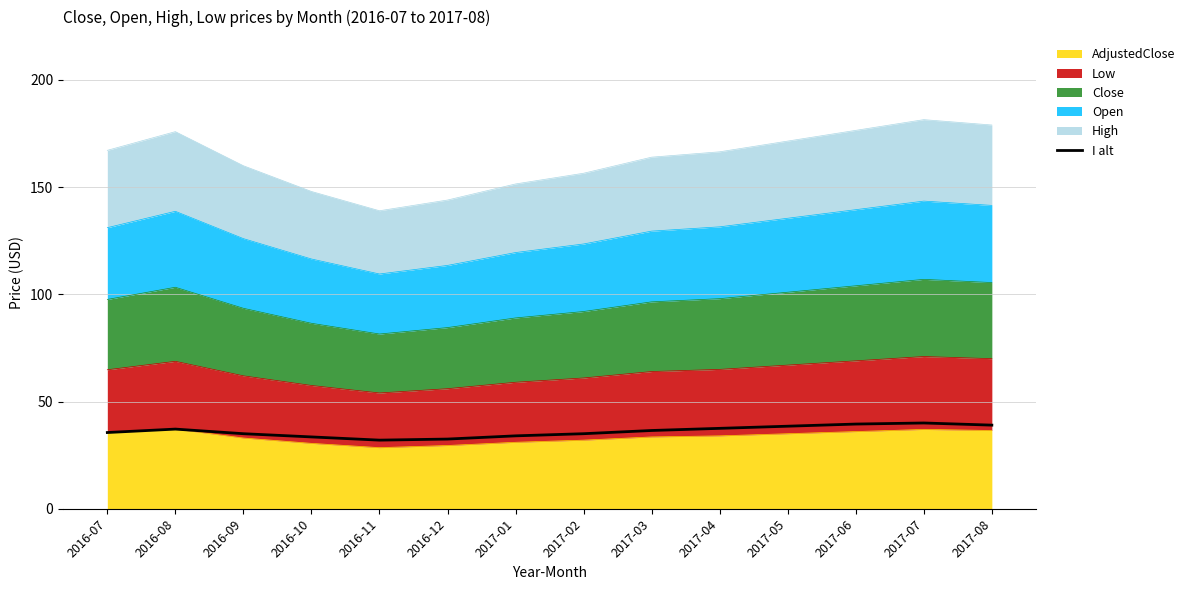

What is the change in value from 2016-09 to 2017-01?

-1.0